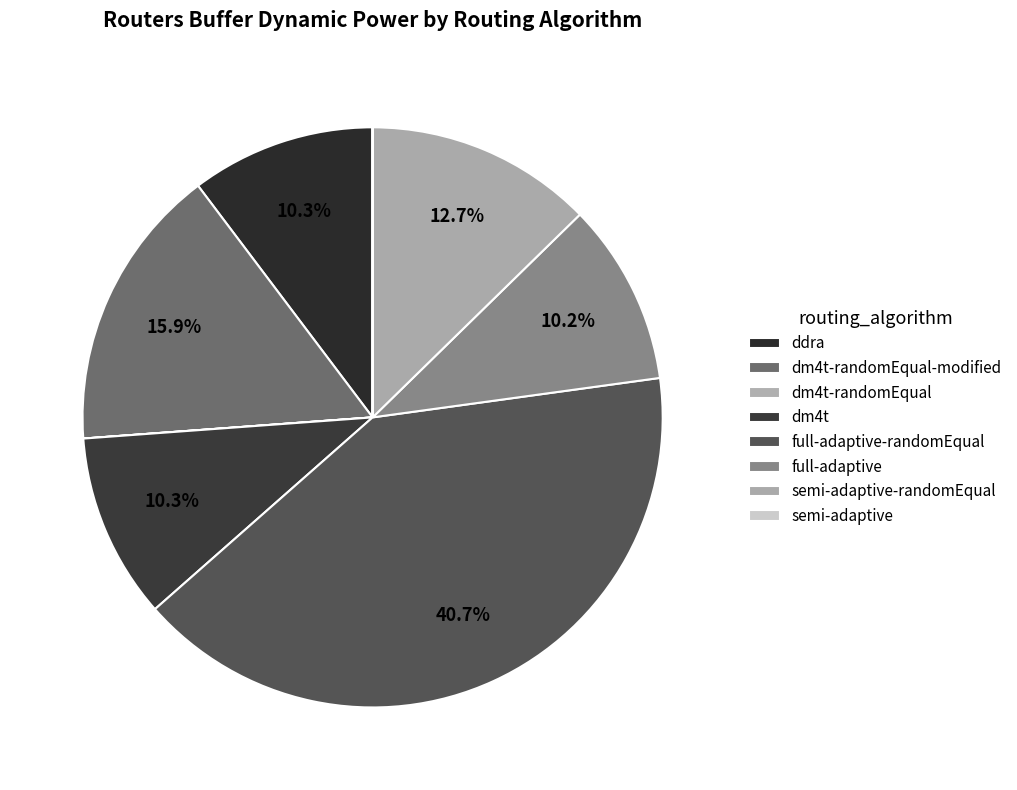

Which has a higher value, full-adaptive-randomEqual or ddra?

full-adaptive-randomEqual